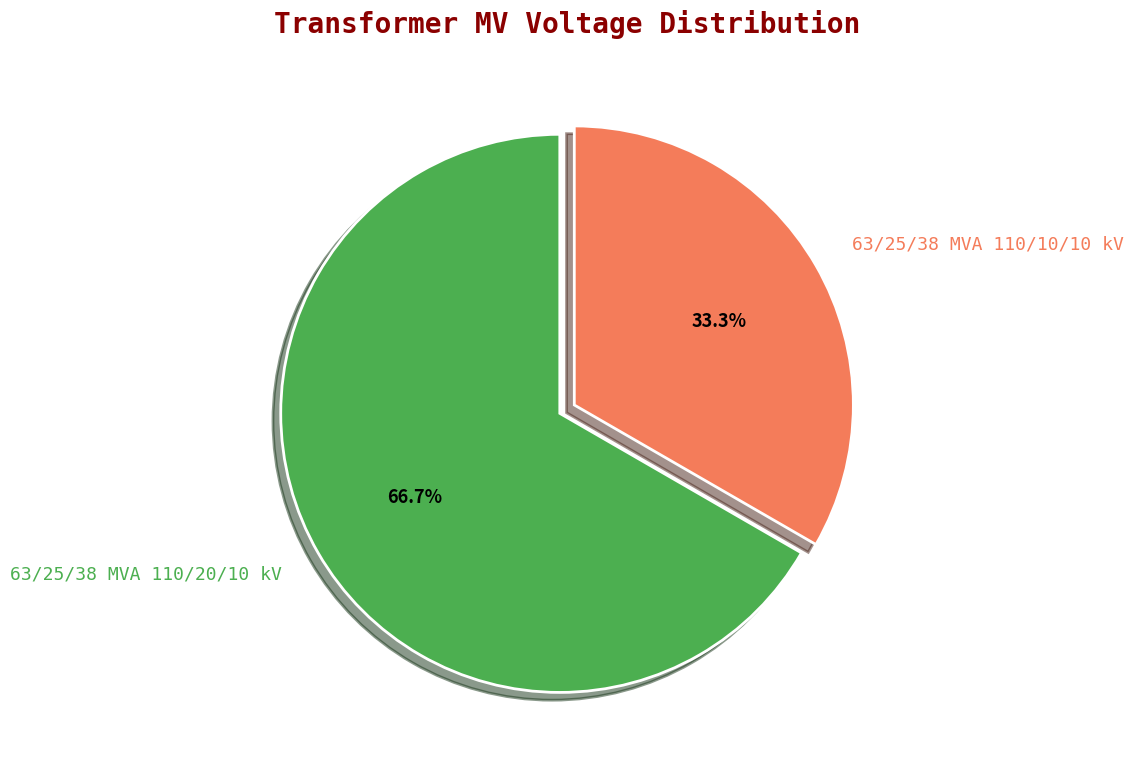

Which category has the smallest portion of the pie?

63/25/38 MVA 110/10/10 kV